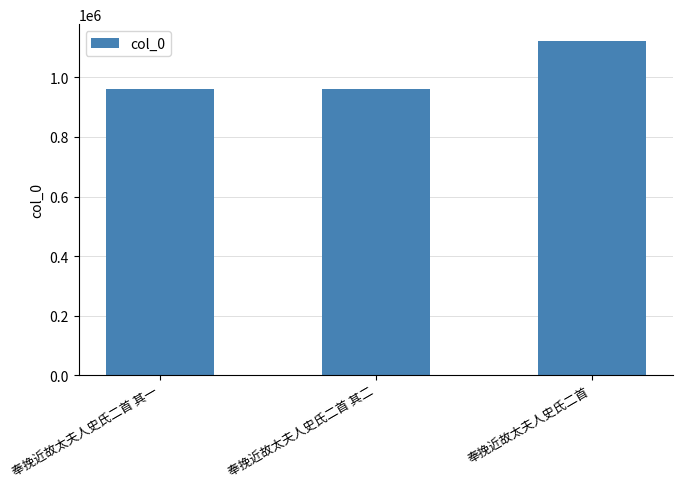

What is the difference between the maximum and minimum values?

160060